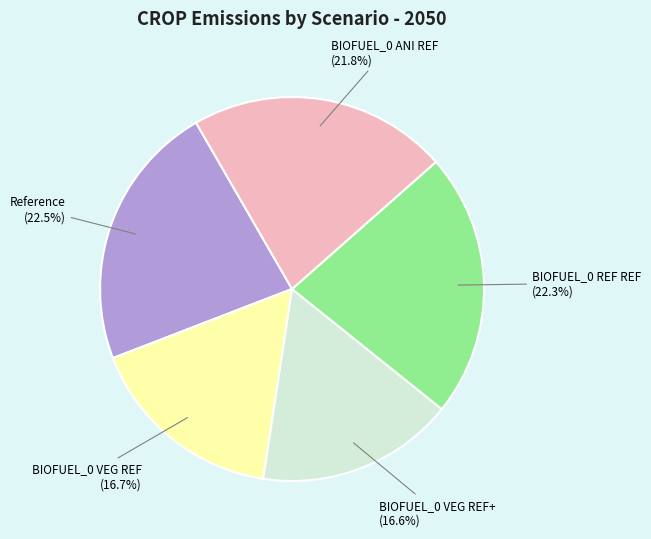

True or false: Reference accounts for 10% of the total.

False